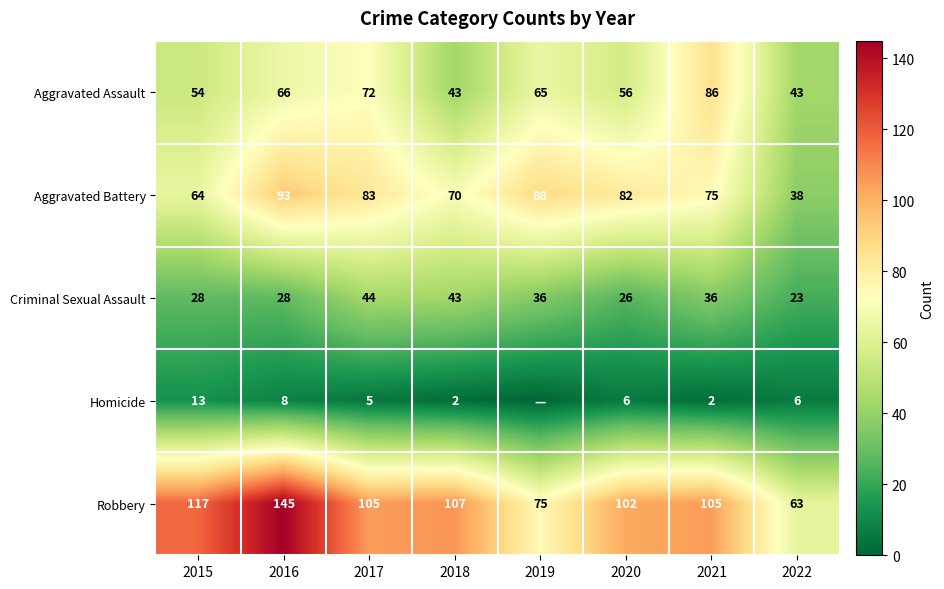

What is the total value across all series at 2019?

264